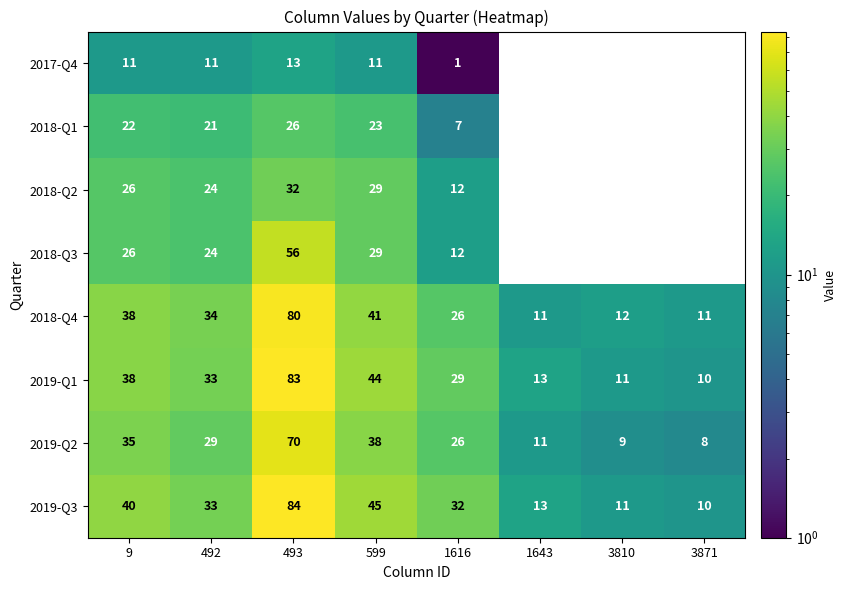

List the labels in order of 2019-Q2 value, smallest first.

3871, 3810, 1643, 1616, 492, 9, 599, 493